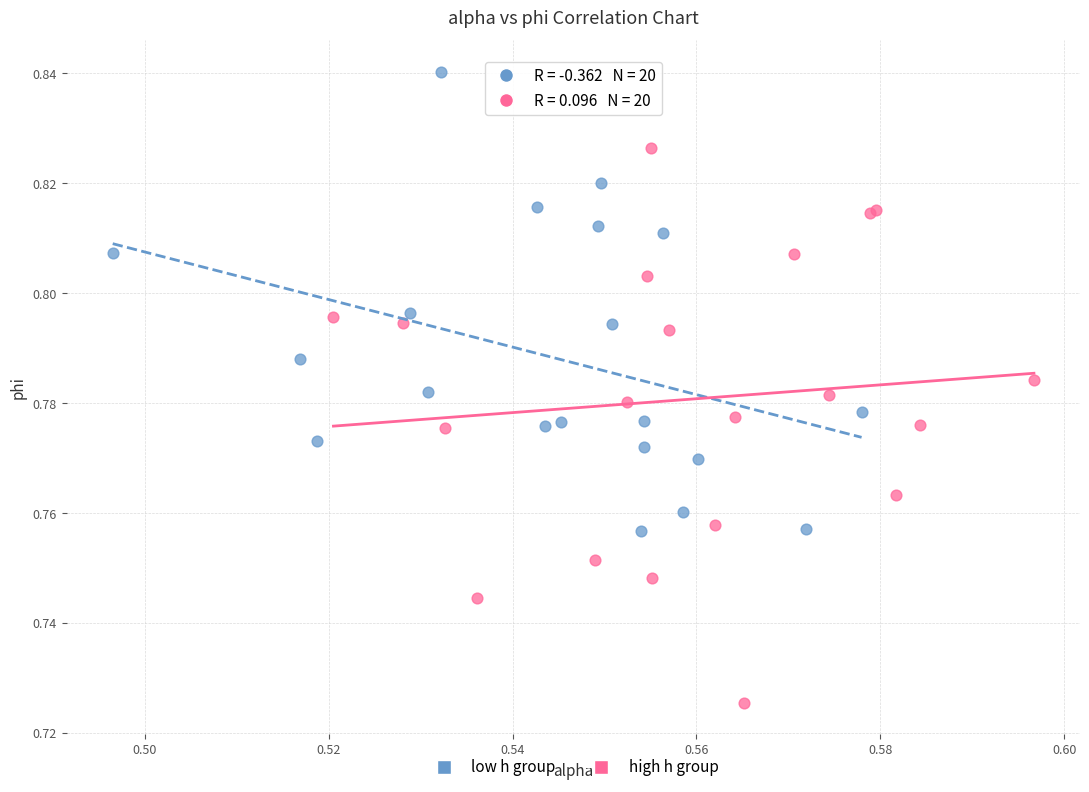

Which series has the widest spread of Y values?

high h group